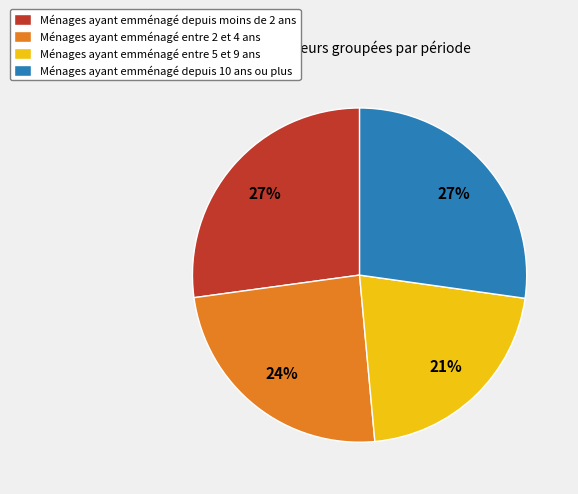

Does any single category account for the majority?

No